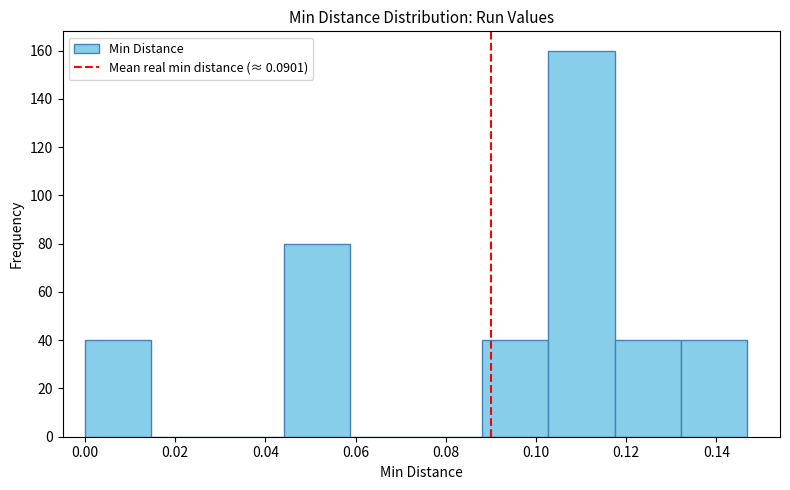

Reading left to right, list every bar in this chart as the range it spans on the x-axis followed by its height. Neither the bar edges nor the heights are printed on the chart, so give them approximately, as read against the axes.

0.000 to 0.014: 40
0.014 to 0.030: 0
0.030 to 0.044: 0
0.044 to 0.058: 80
0.058 to 0.074: 0
0.074 to 0.088: 0
0.088 to 0.102: 40
0.102 to 0.118: 160
0.118 to 0.132: 40
0.132 to 0.146: 40